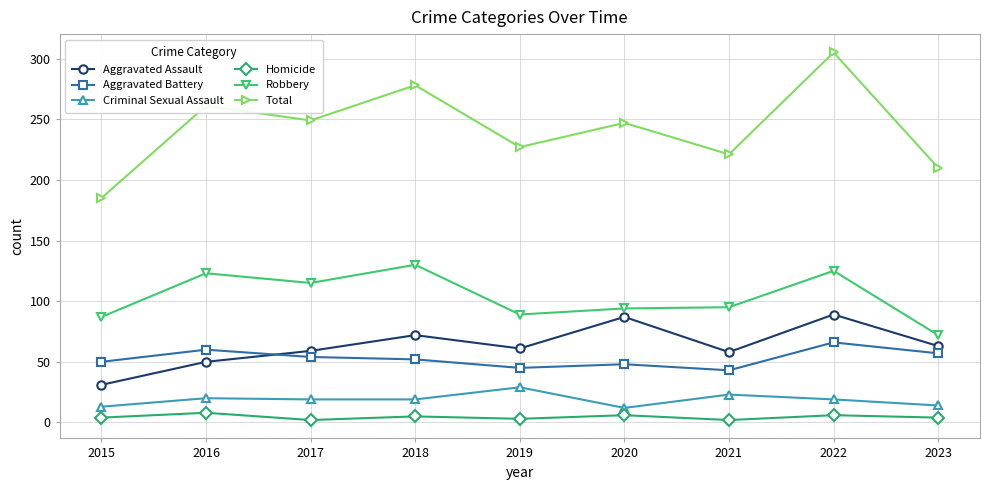

List the series in order of their peak value, lowest first.

Homicide, Criminal Sexual Assault, Aggravated Battery, Aggravated Assault, Robbery, Total